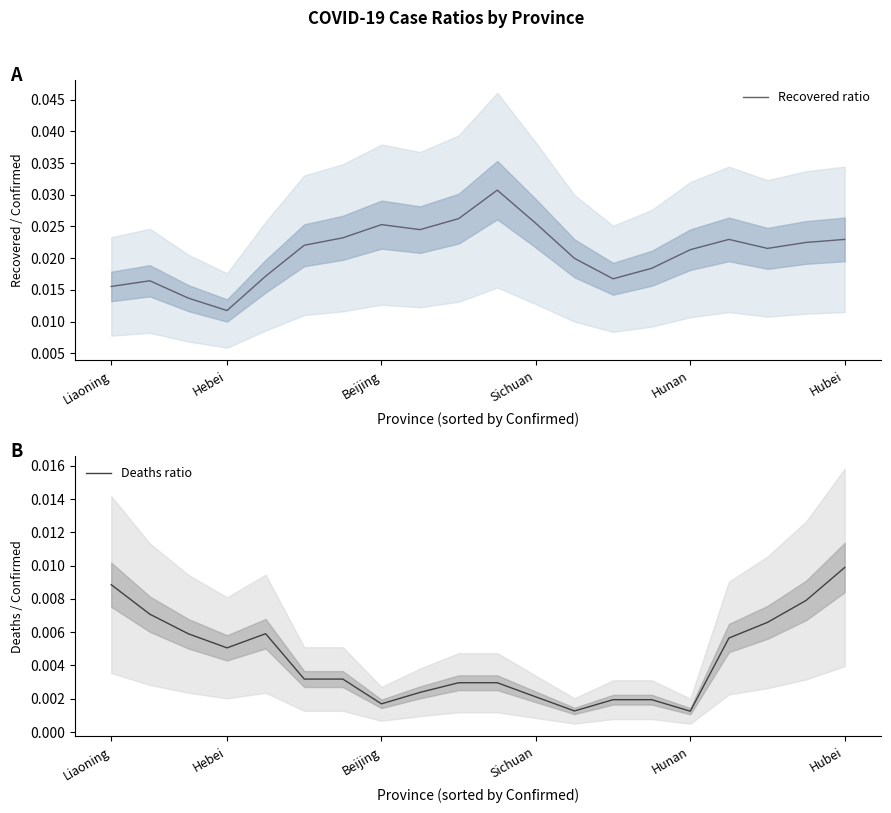

Which category has the lowest value in the Recovered ratio series?

Hebei